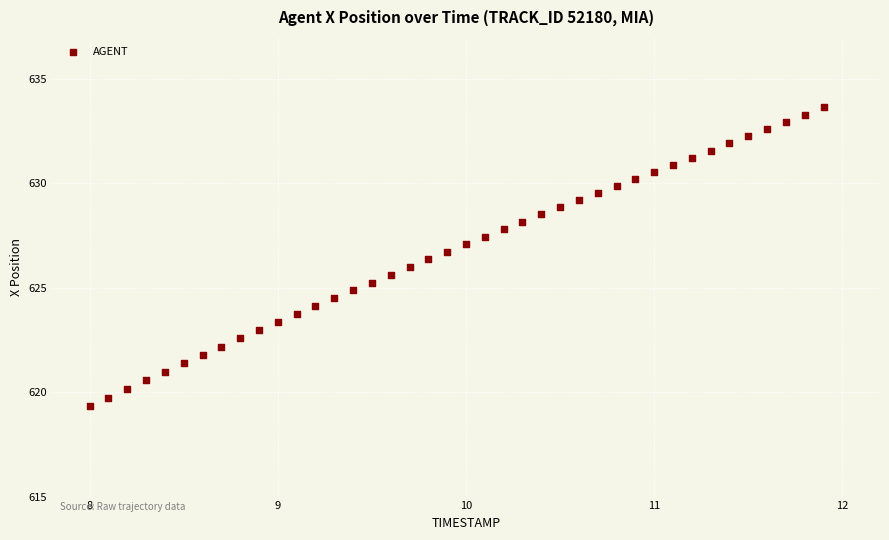

What is the range of X values (max minus min)?

3.9